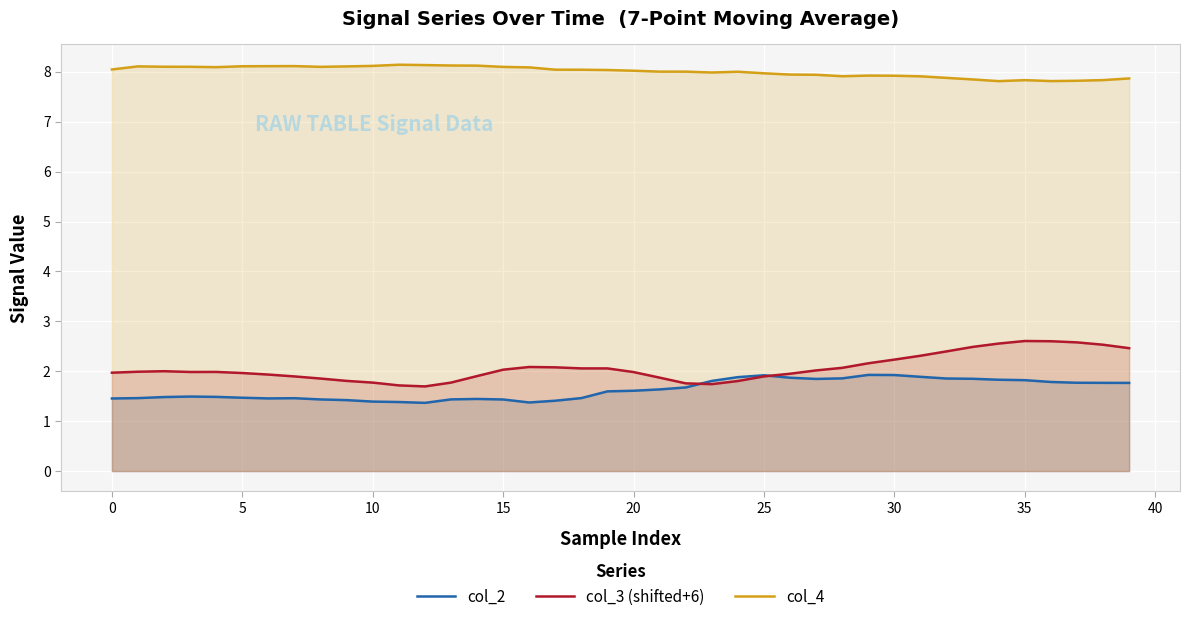

Rank the series by their maximum value, from lowest to highest.

col_2, col_3 (shifted+6), col_4